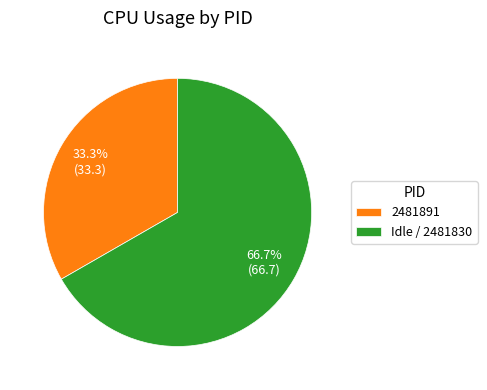

Does any single category account for the majority?

Yes